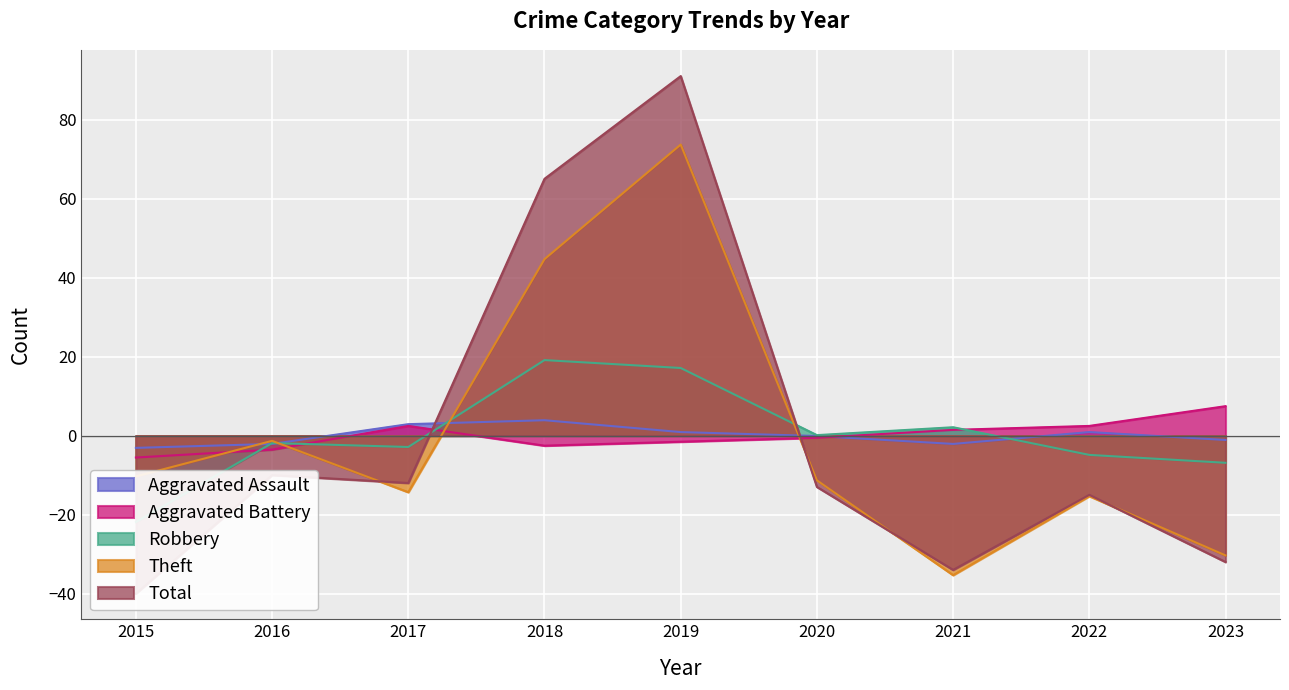

What is the sum of the Aggravated Assault values at 2020 and 2019?

0.8